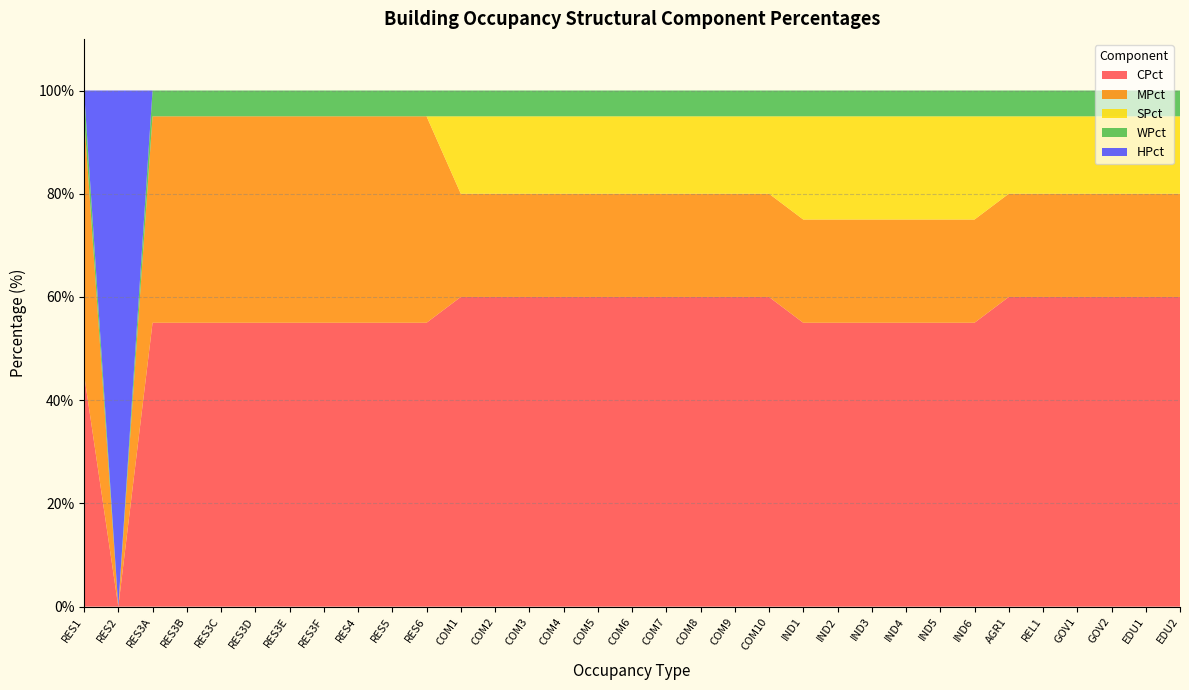

Reading left to right, list all the values displayed in this chart.

CPct: 45	0	55	55	55	55	55	55	55	55	55	60	60	60	60	60	60	60	60	60	60	55	55	55	55	55	55	60	60	60	60	60	60
MPct: 50	0	40	40	40	40	40	40	40	40	40	20	20	20	20	20	20	20	20	20	20	20	20	20	20	20	20	20	20	20	20	20	20
SPct: 0	0	0	0	0	0	0	0	0	0	0	15	15	15	15	15	15	15	15	15	15	20	20	20	20	20	20	15	15	15	15	15	15
WPct: 5	0	5	5	5	5	5	5	5	5	5	5	5	5	5	5	5	5	5	5	5	5	5	5	5	5	5	5	5	5	5	5	5
HPct: 0	100	0	0	0	0	0	0	0	0	0	0	0	0	0	0	0	0	0	0	0	0	0	0	0	0	0	0	0	0	0	0	0